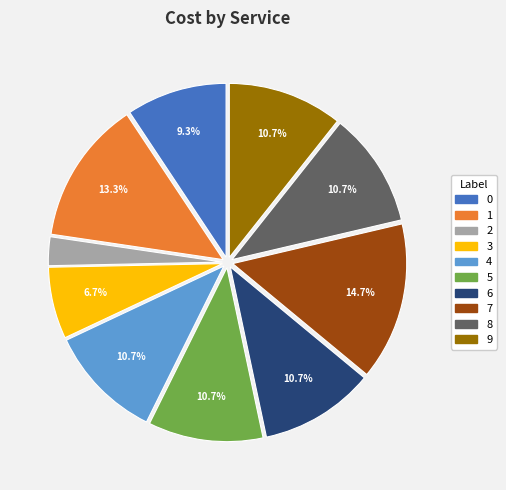

To the nearest percent, what percentage of the pie is 9?

11%